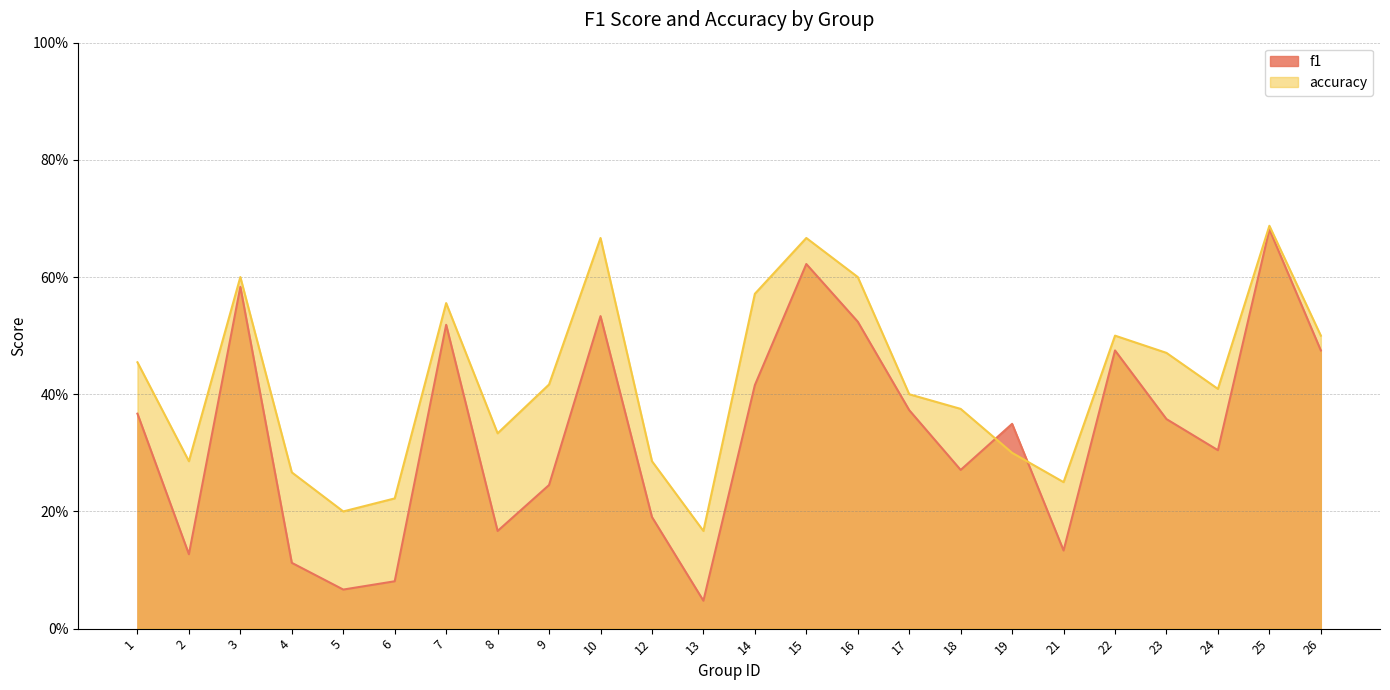

The accuracy series shows 0.5 at 8. True or false?

False